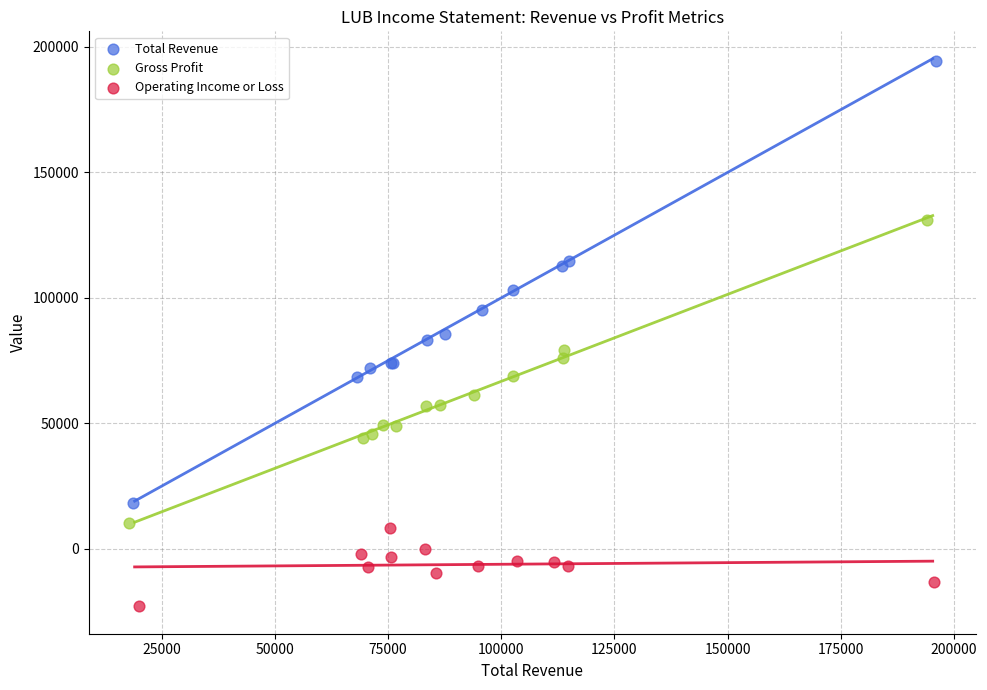

Which series reaches the maximum Y coordinate?

Total Revenue